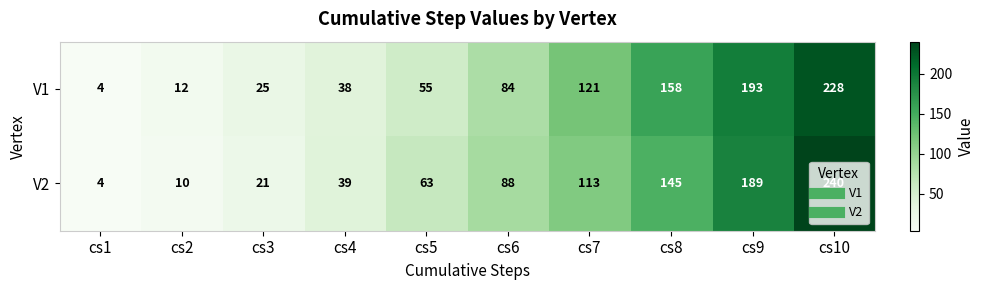

Where is V2 nearest to the value 122?

cs7